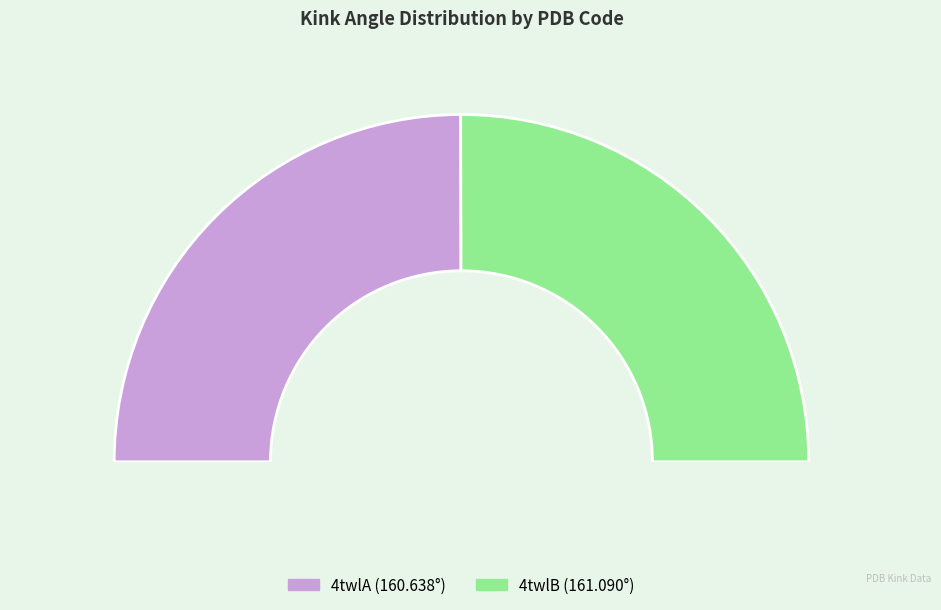

Between 4twlA and 4twlB, which is larger?

4twlB